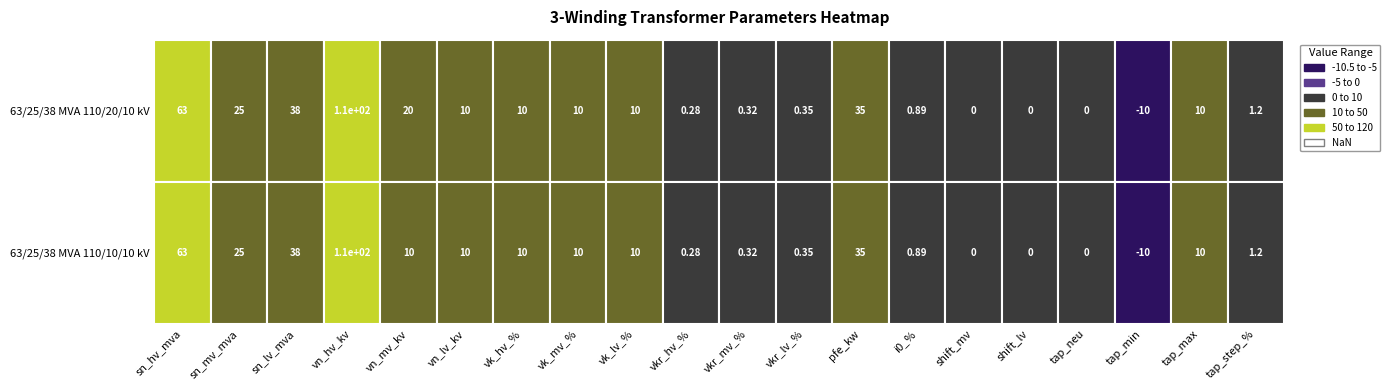

What is the smallest value displayed?

-10.0